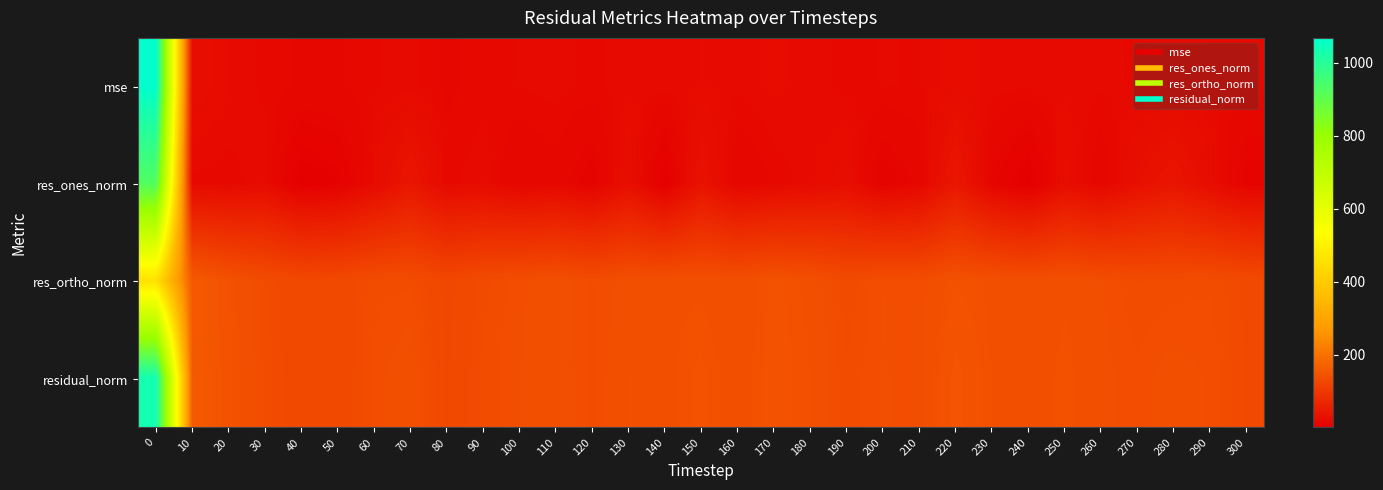

Which has a higher value, 70 or 230?

230